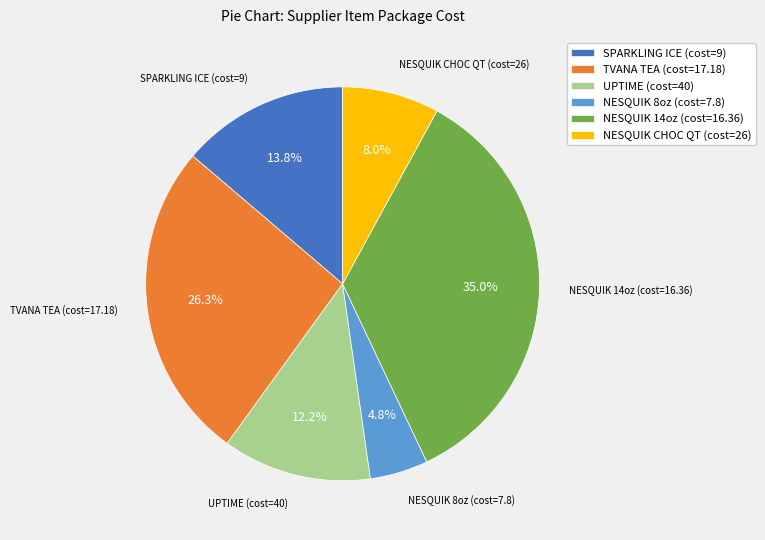

Which has a higher value, SPARKLING ICE (cost=9) or UPTIME (cost=40)?

SPARKLING ICE (cost=9)